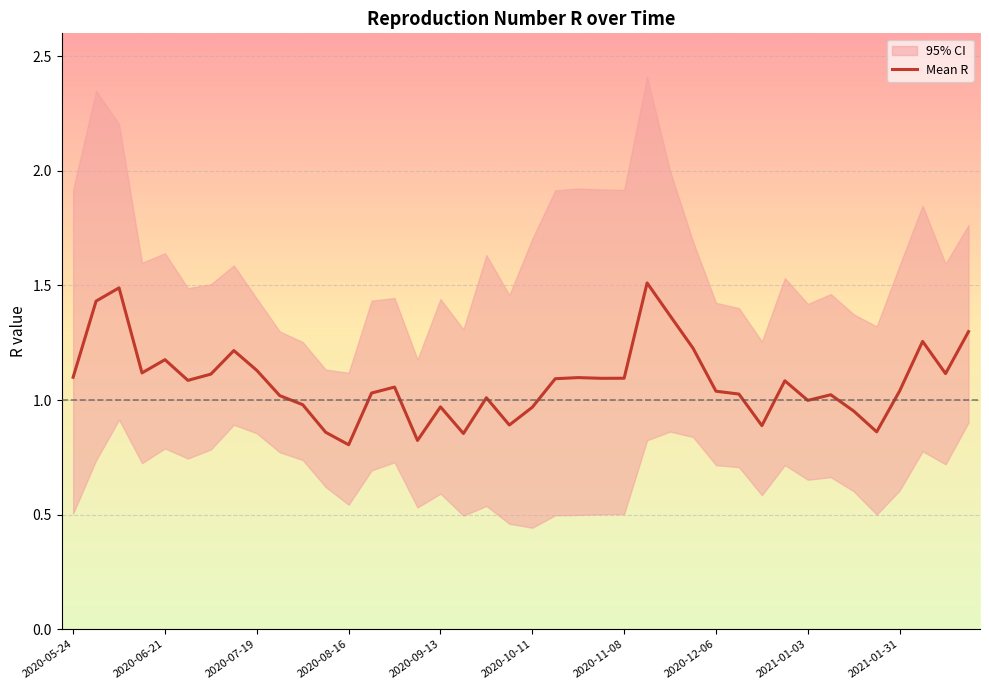

True or false: Mean R has a value of 1.7 at 2020-05-24.

False